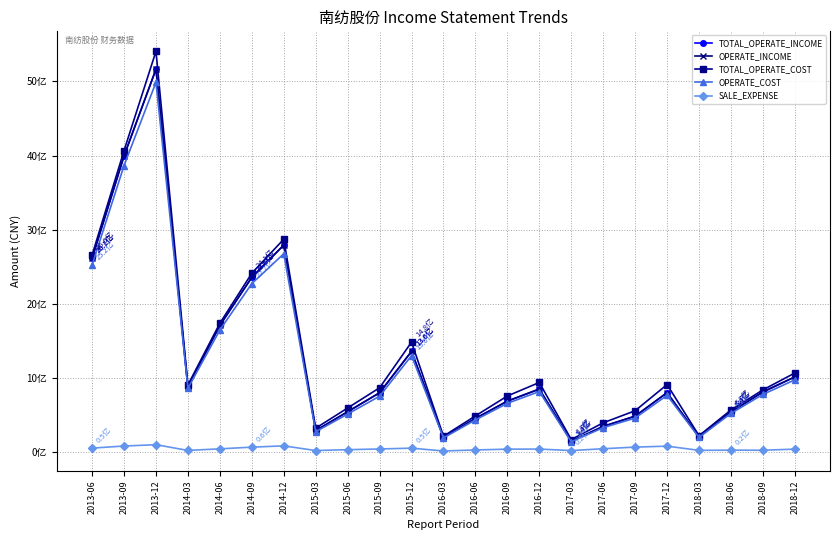

How many values in the OPERATE_INCOME series exceed 799388913?

11